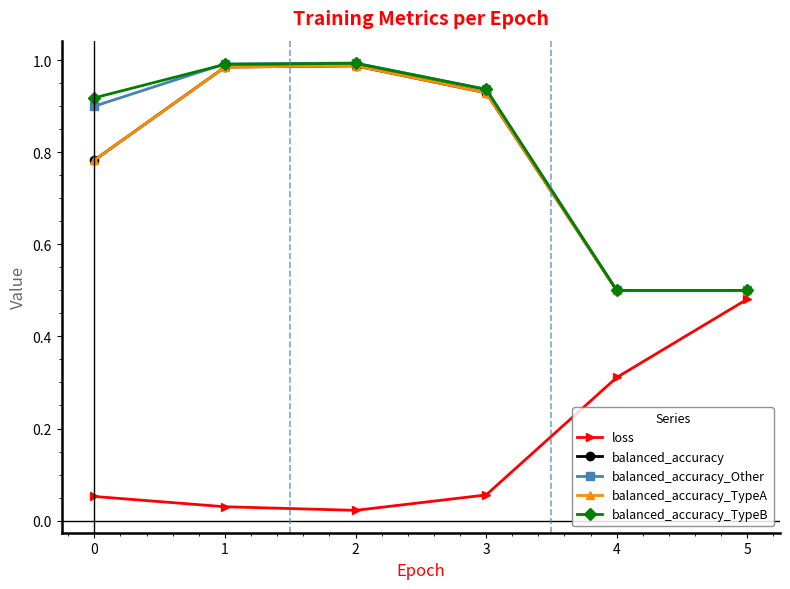

At which label is balanced_accuracy_Other closest to 0?

4